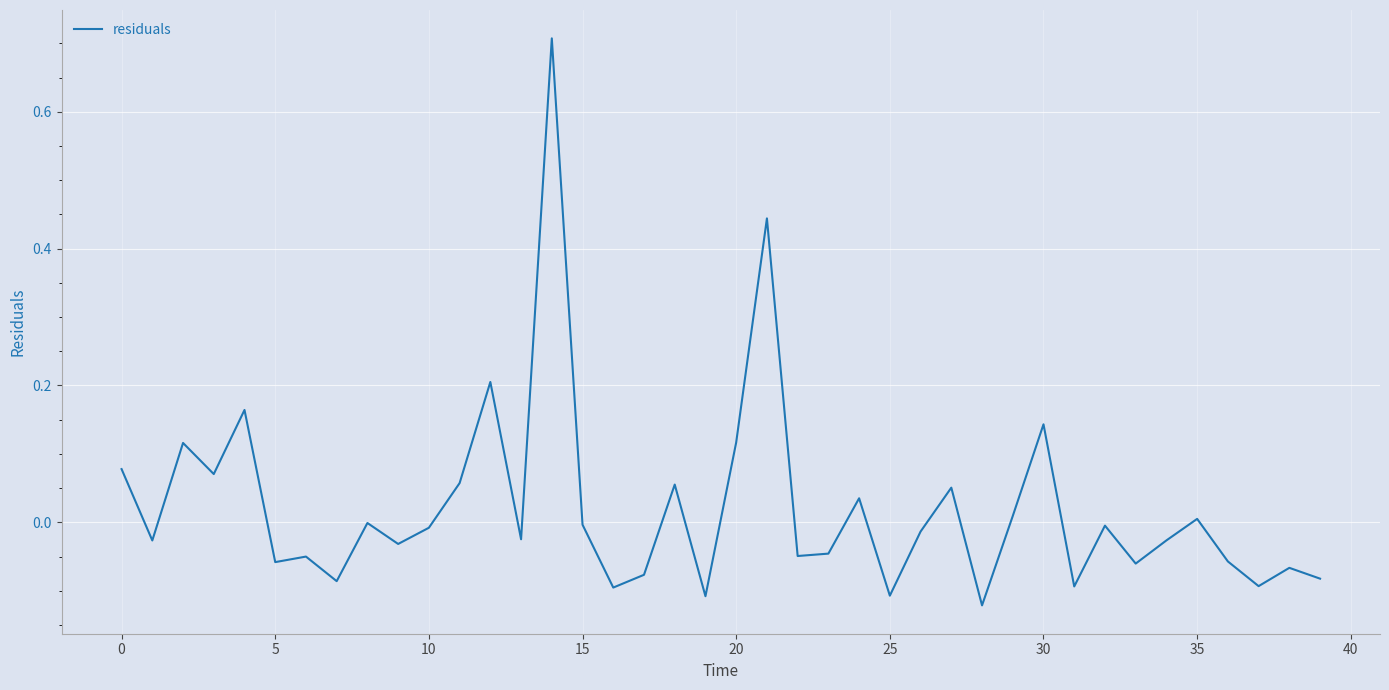

What is the maximum value shown in the chart?

0.7